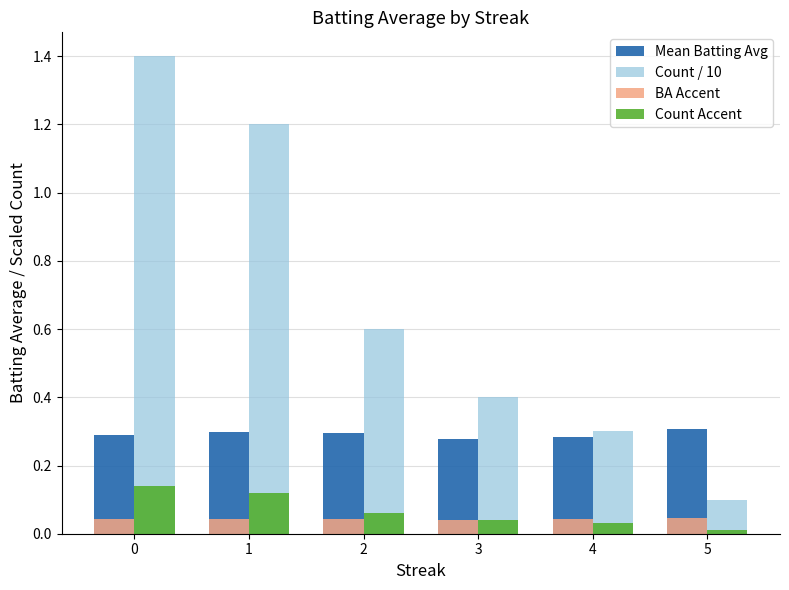

Does the chart contain stacked bars?

No